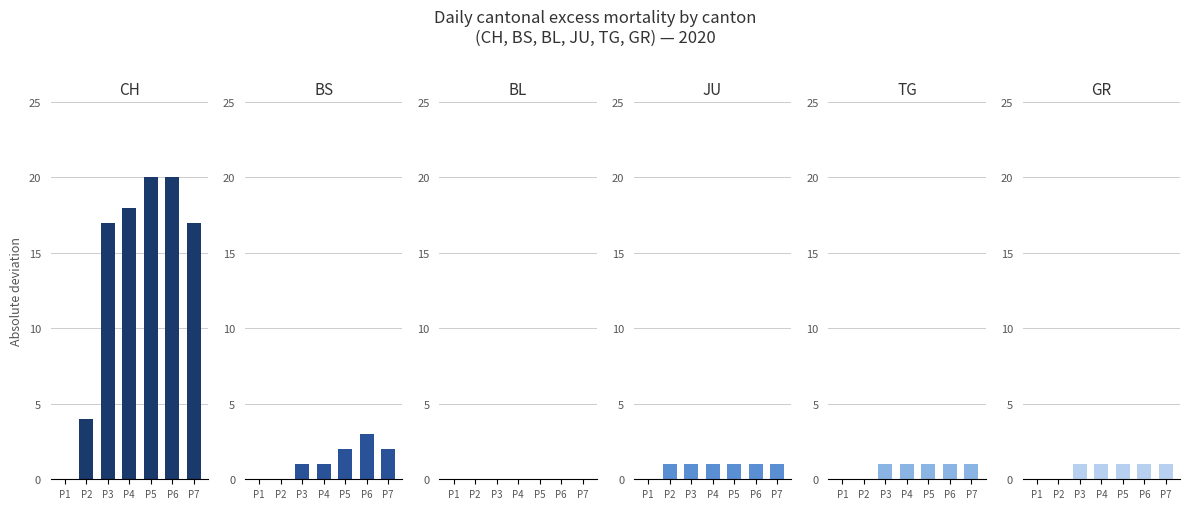

What is the total value across all series at P3?

21